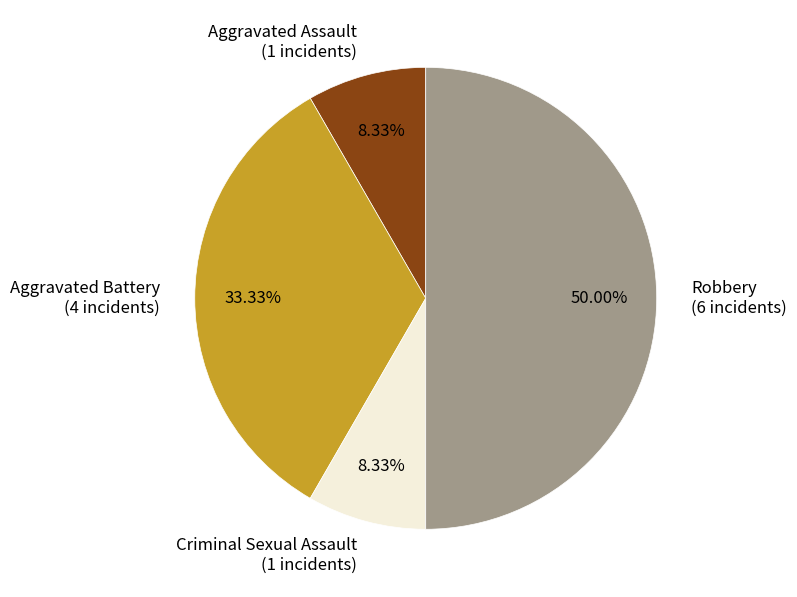

The Robbery slice represents 50% of the pie. True or false?

True